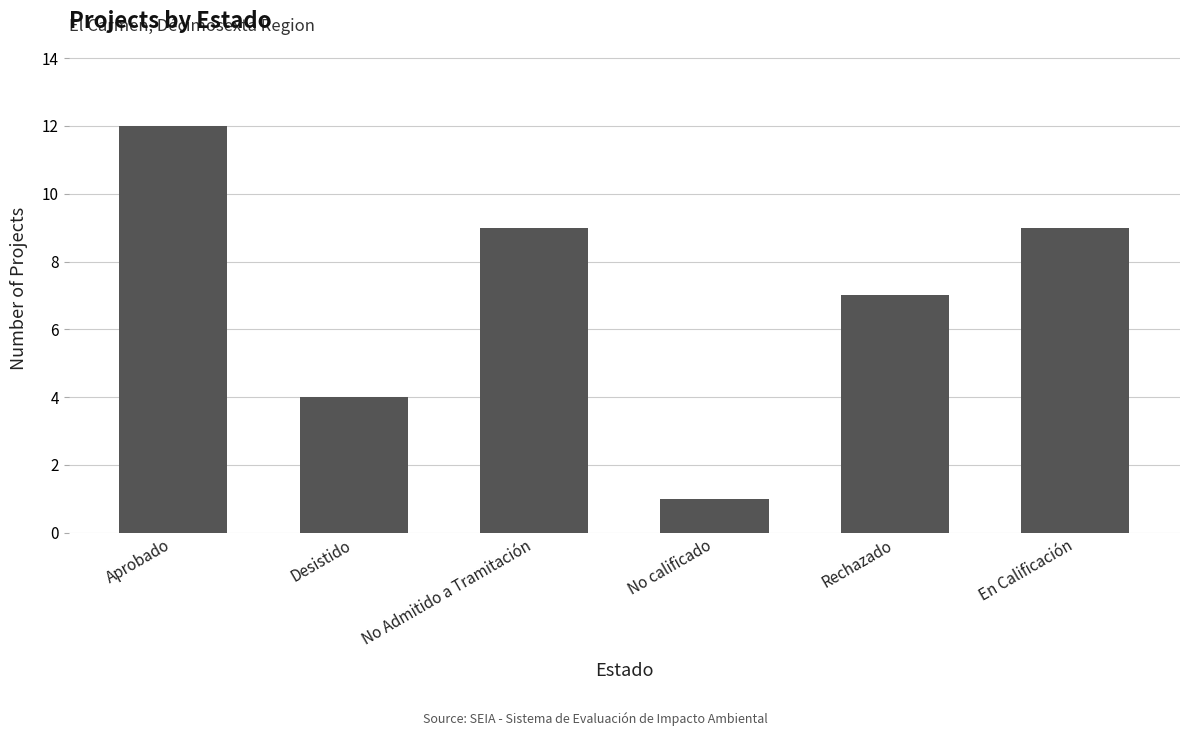

Is it true that the value at Desistido is 4?

True